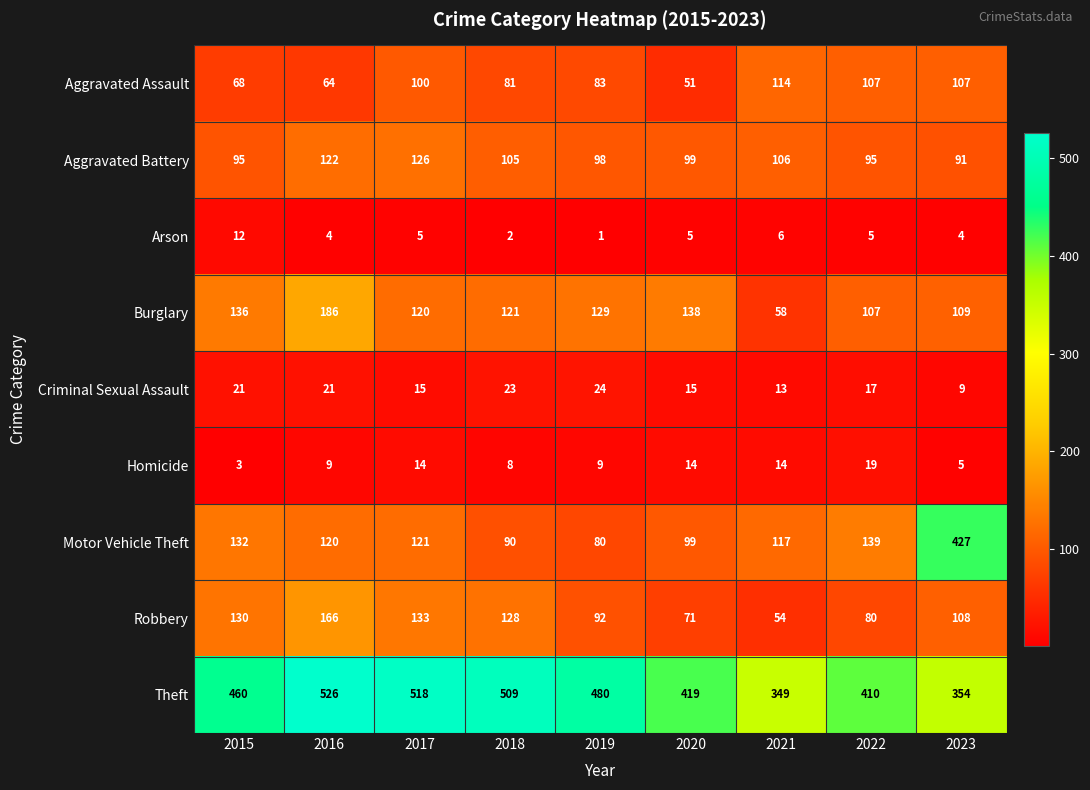

True or false: Criminal Sexual Assault has a value of 15 at 2020.

True